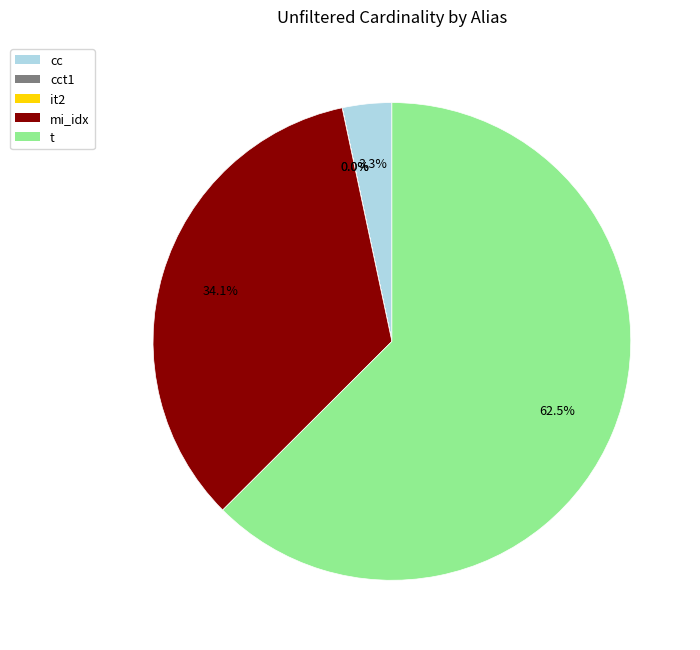

How many slices are in this pie chart?

5